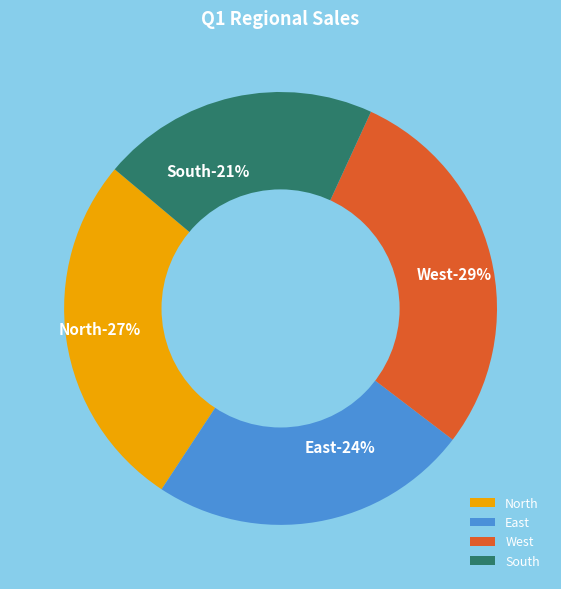

Which slice is the smallest?

South